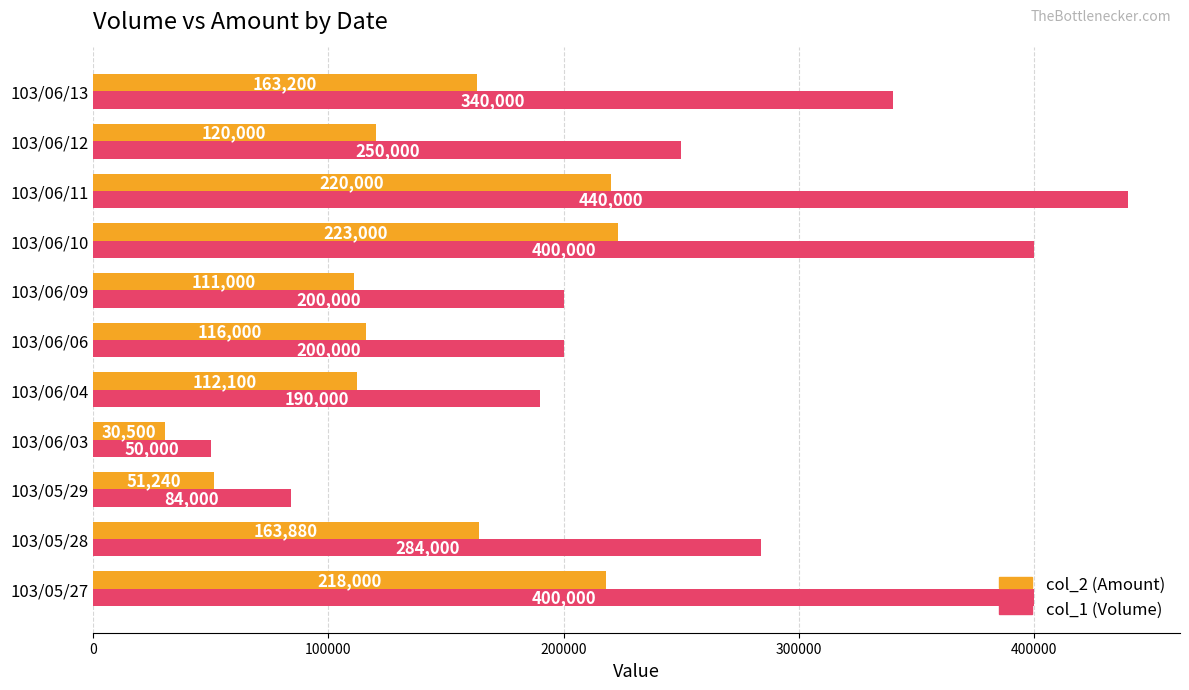

How many series are shown in this chart?

2